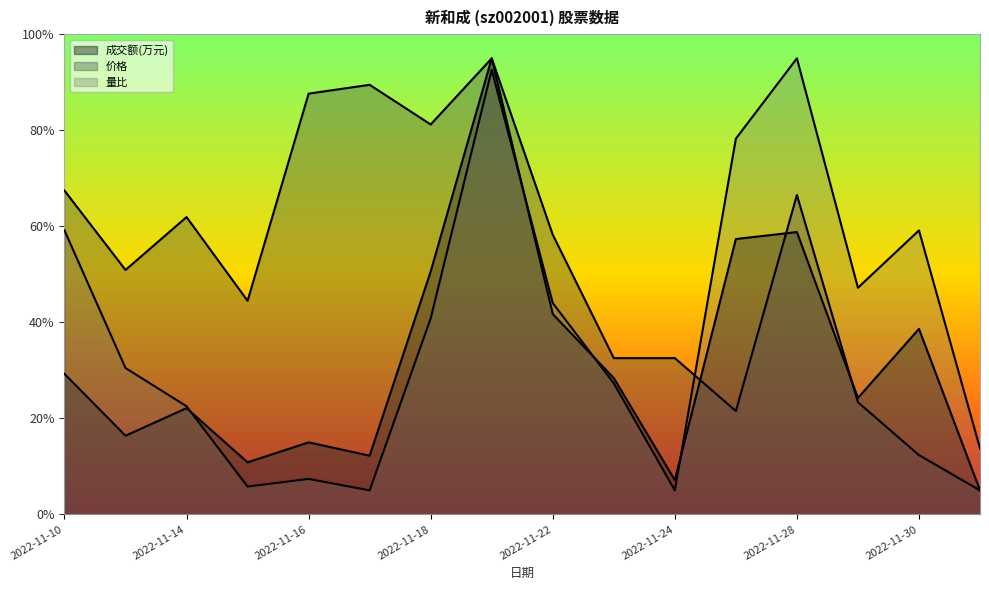

True or false: 成交额(万元) has more than 0 points higher than both neighbors.

True